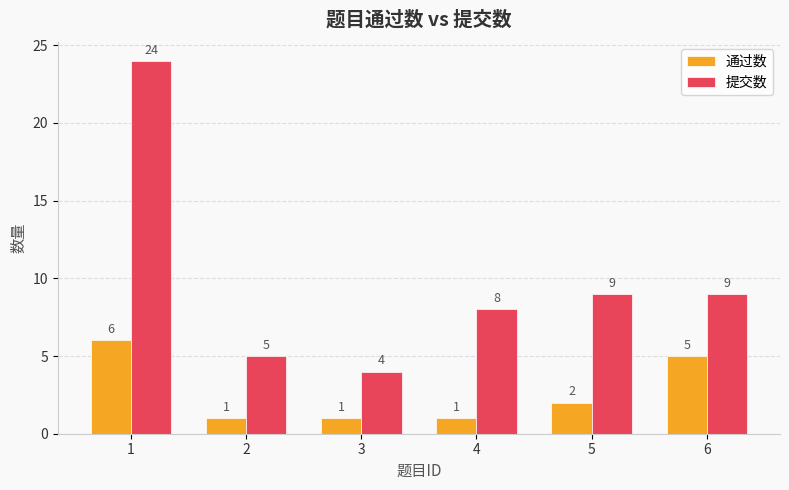

Is the value of 提交数 at 6 greater than the value of 通过数 at 4?

Yes